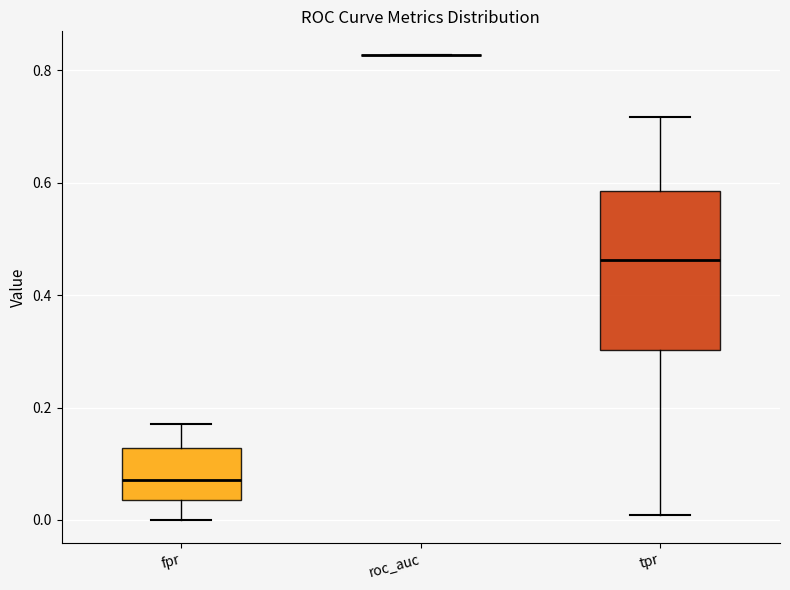

Where does the upper whisker of the box for tpr end on the y-axis? The values are not printed on the chart, so give them approximately, as read against the axis.

0.72